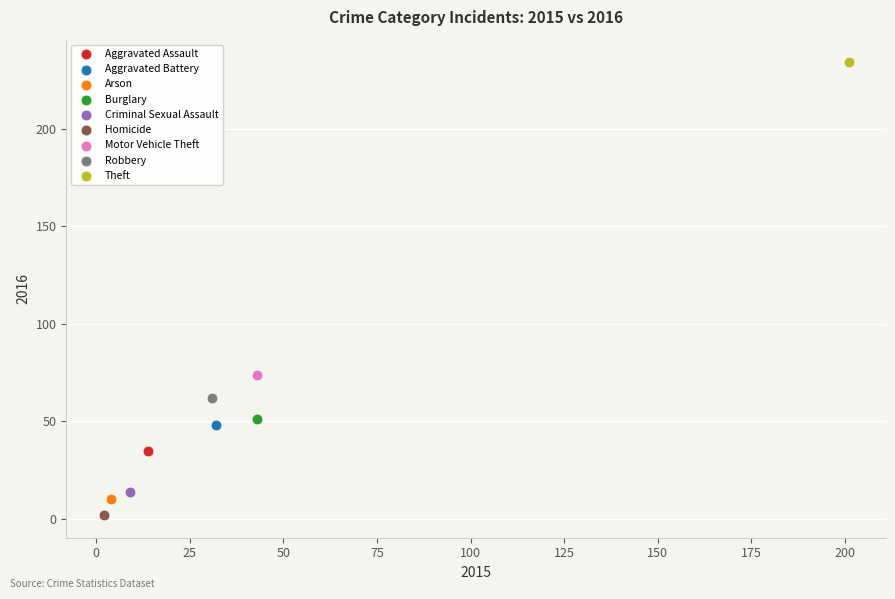

Which series contains the highest Y value?

Theft